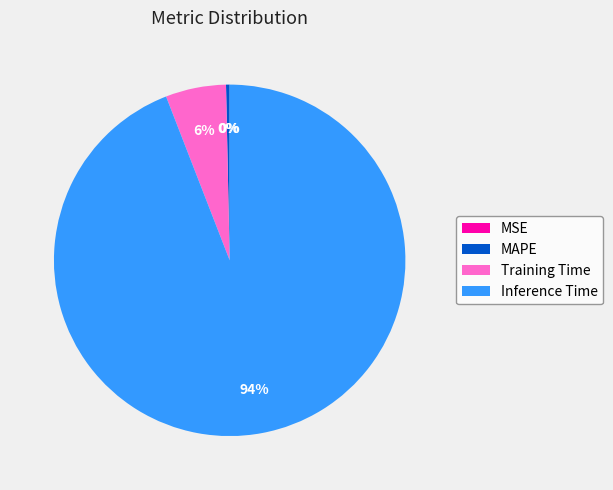

What percentage is the Training Time slice, to the nearest percent?

6%